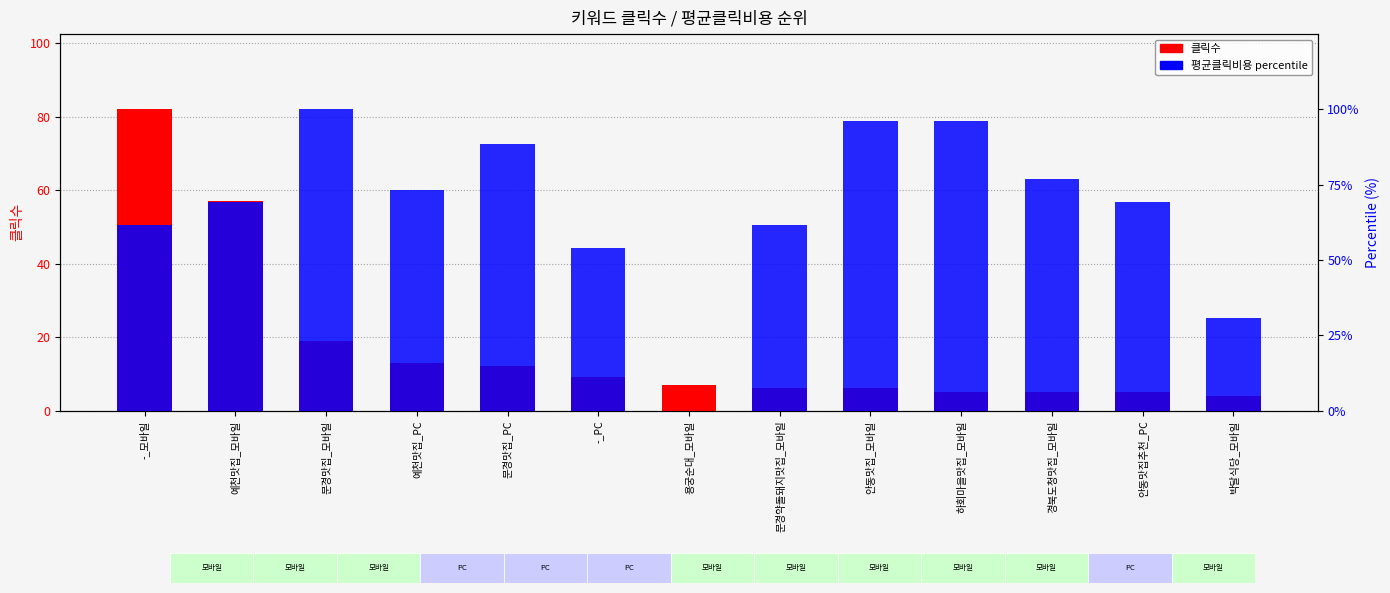

At how many categories does at least one series exceed 61?

10